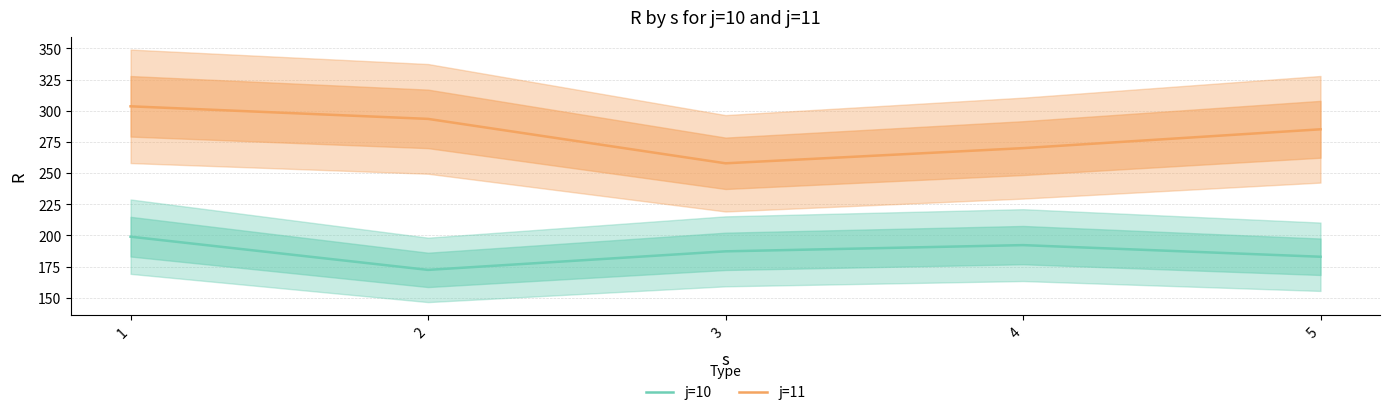

What is the highest value of the j=11 series?

303.5